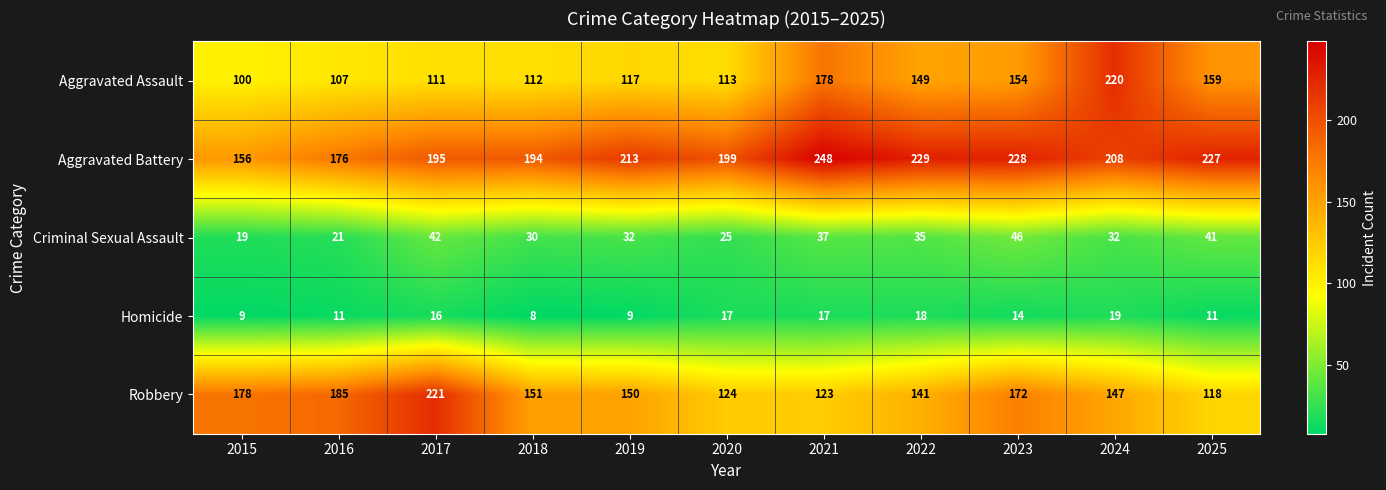

What is the sum of the Robbery values at 2017 and 2020?

345